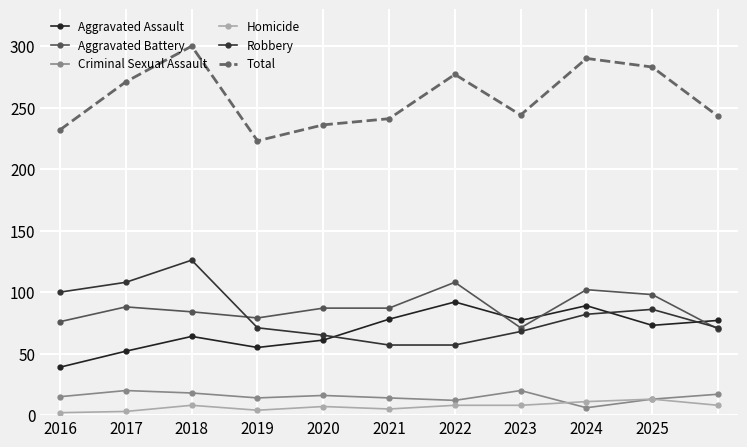

At which label does Aggravated Battery first exceed 87?

2017